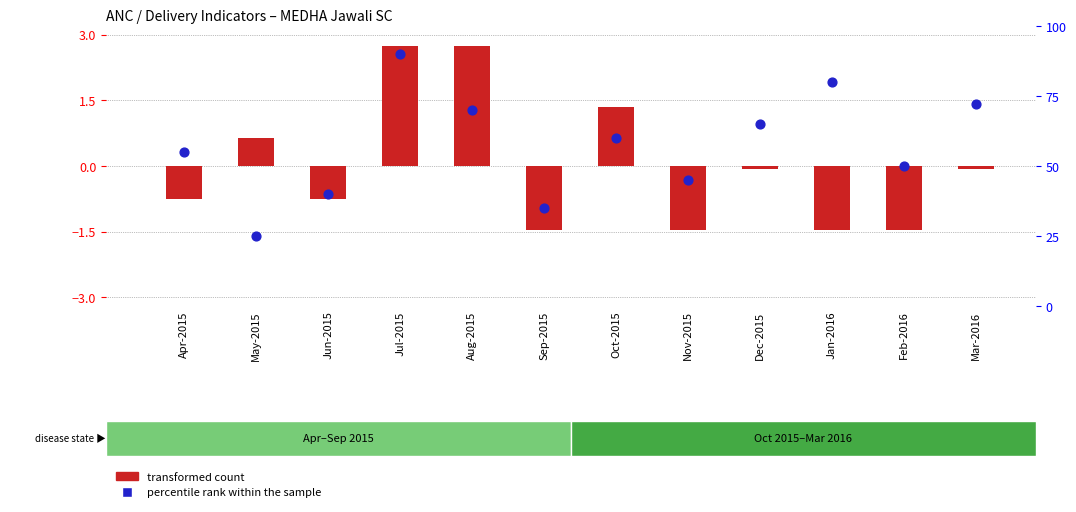

Which series has the largest total across all categories?

percentile rank within the sample